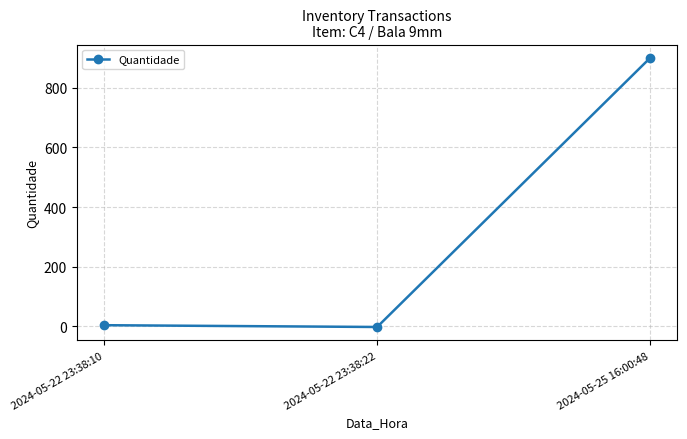

What is the value of the 3rd point from the left?

900